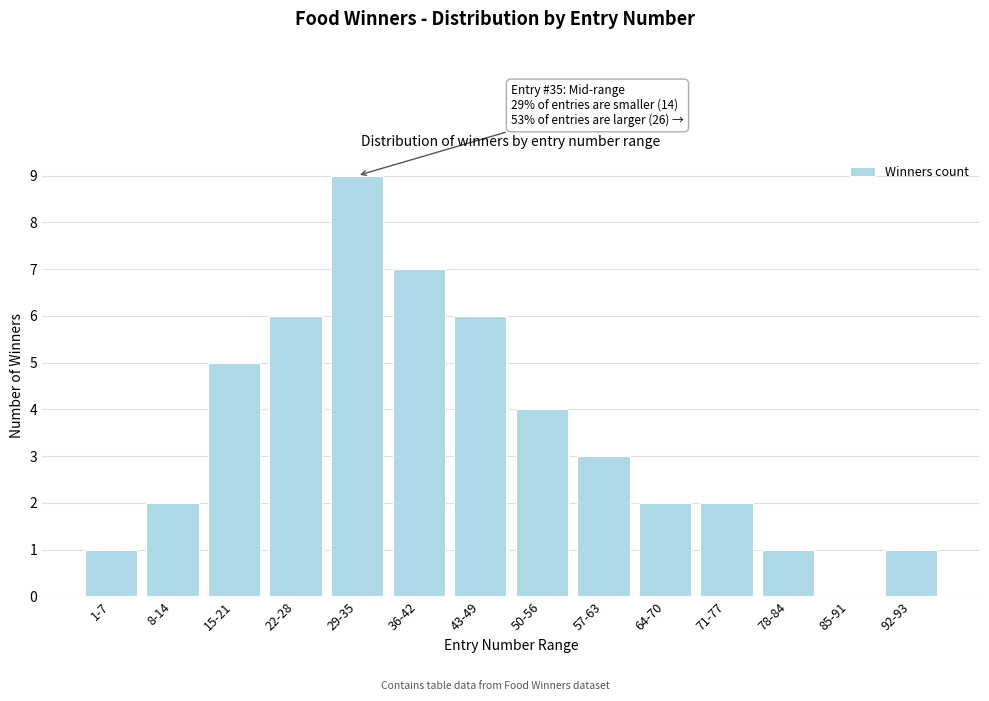

Reading left to right, what are all the values shown in this chart?

1-7=1	8-14=2	15-21=5	22-28=6	29-35=9	36-42=7	43-49=6	50-56=4	57-63=3	64-70=2	71-77=2	78-84=1	85-91=0	92-93=1